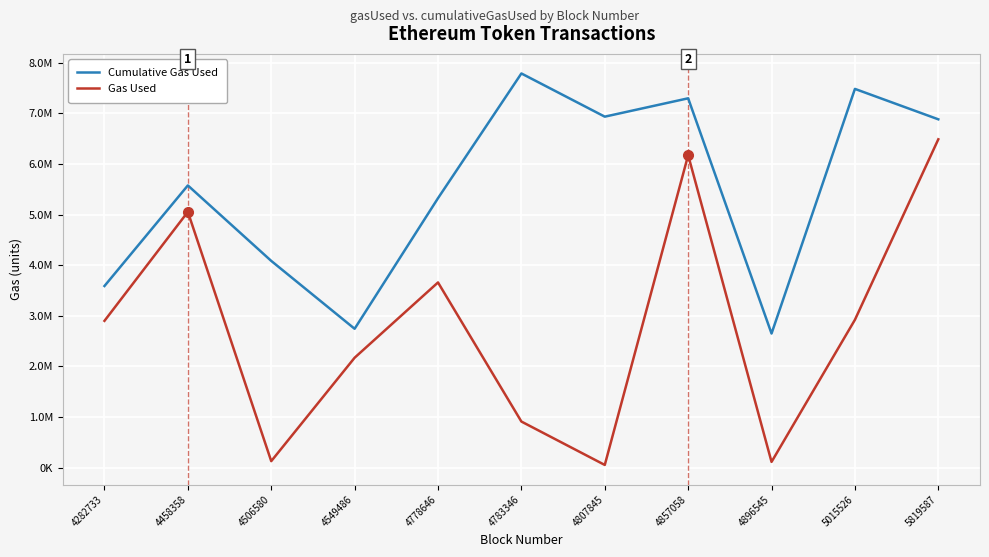

Where is the first local minimum for Cumulative Gas Used?

4549486